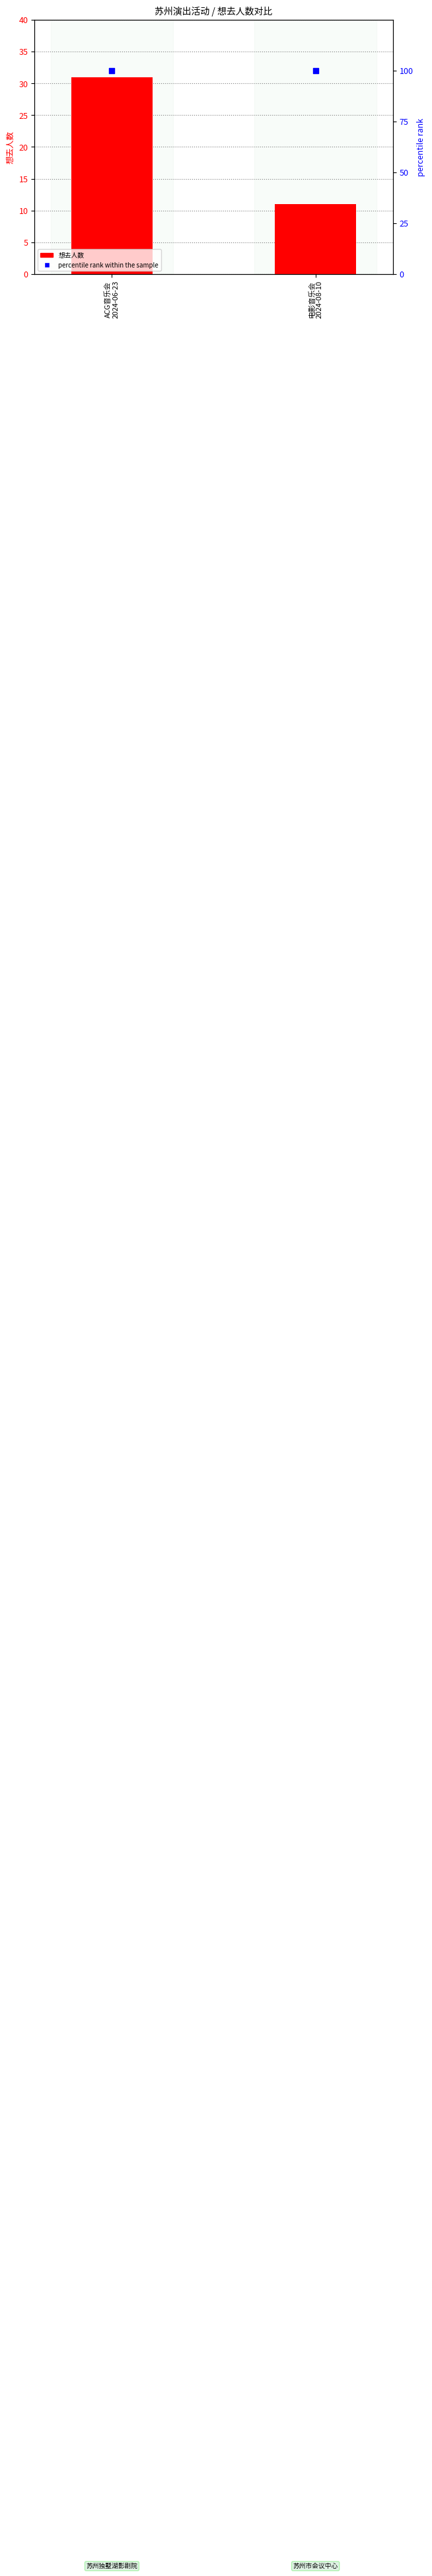

Is the value of percentile rank within the sample at 电影音乐会
2024-08-10 greater than the value of 想去人数 at ACG音乐会
2024-06-23?

Yes